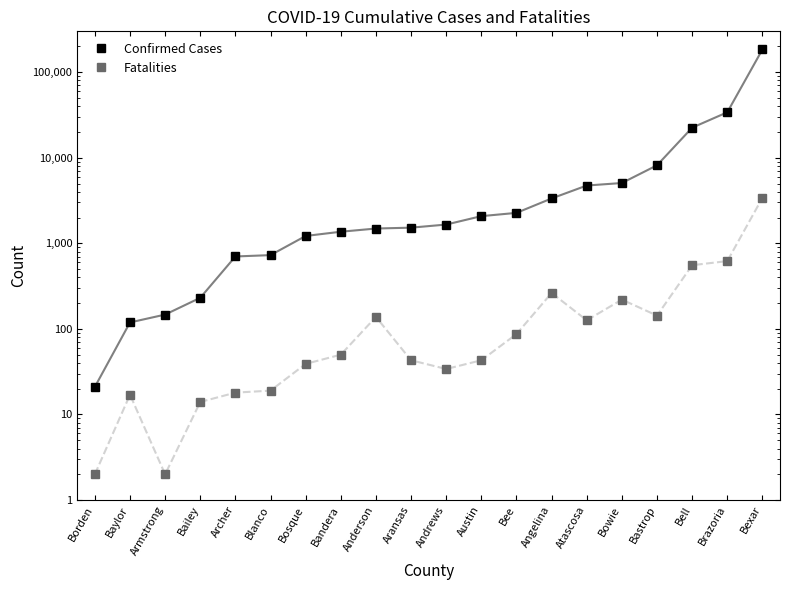

What is the difference between the Fatalities values at Atascosa and Bee?

39